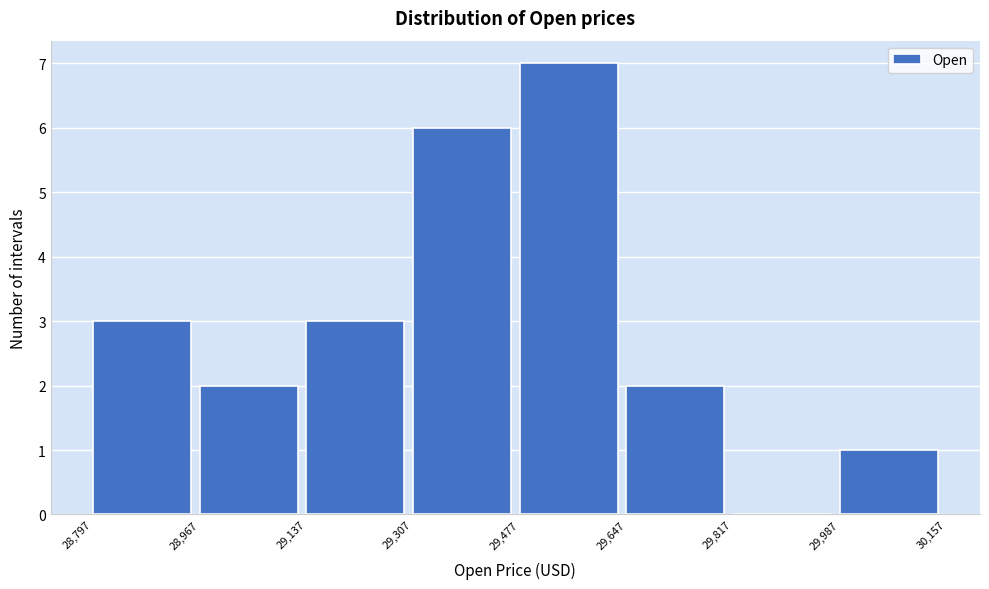

Reading left to right, transcribe this chart: for each bar, give the range it covers on the x-axis and its height. The values are not printed on the chart, so give them approximately, as read against the axis.

28,797 to 28,967: 3
28,967 to 29,137: 2
29,137 to 29,307: 3
29,307 to 29,477: 6
29,477 to 29,647: 7
29,647 to 29,817: 2
29,817 to 29,987: 0
29,987 to 30,157: 1